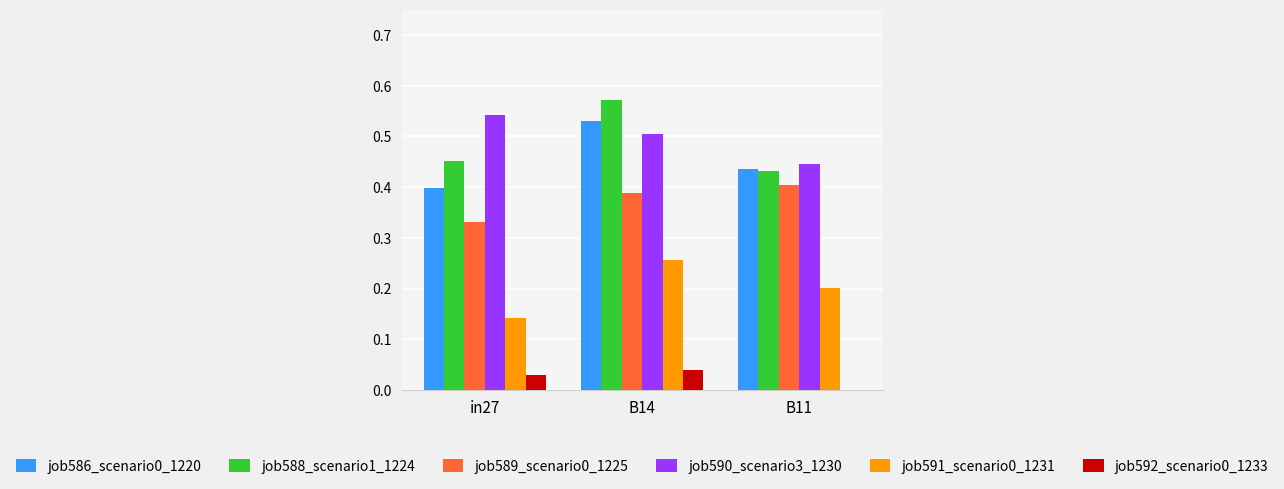

What is the sum of all job590_scenario3_1230 values?

1.5